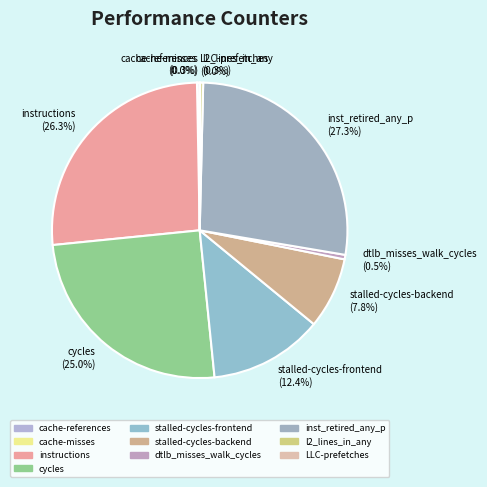

True or false: stalled-cycles-backend accounts for 1% of the total.

False